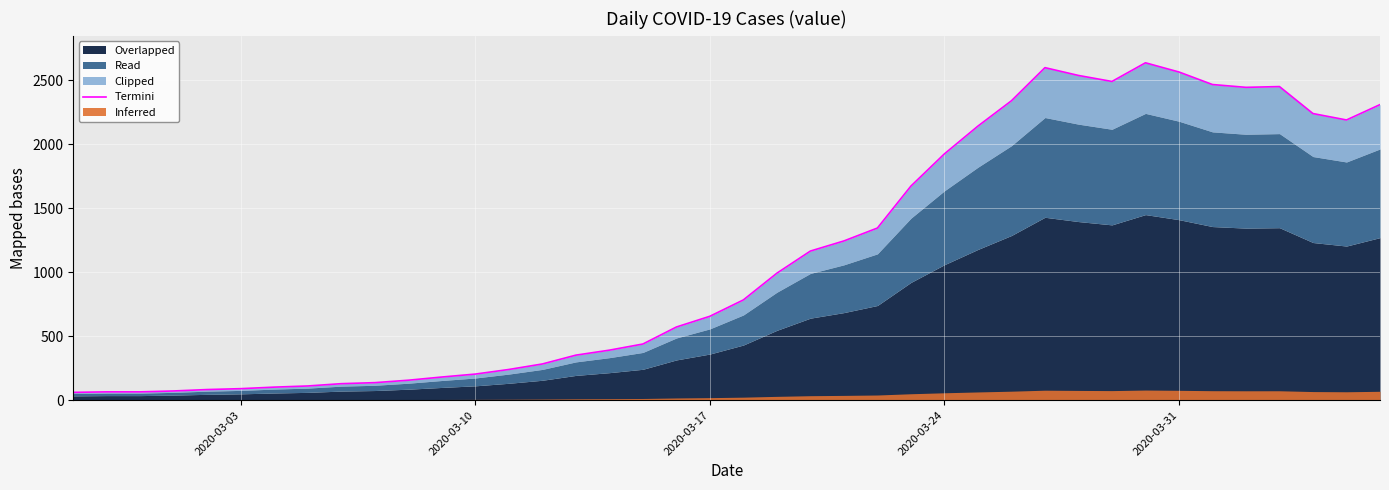

What is the sum of all values?

44951